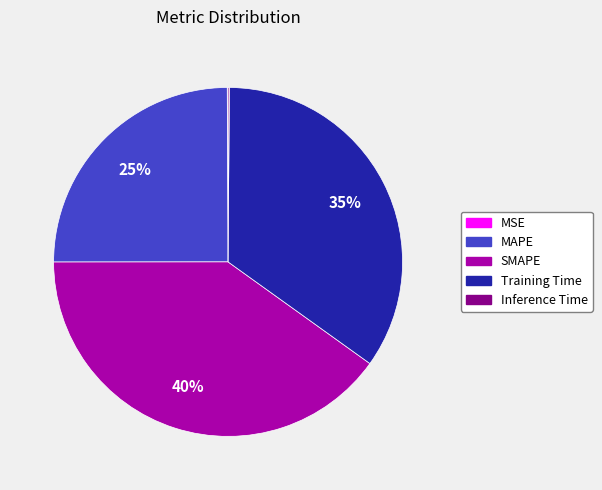

Between MAPE and Training Time, which is larger?

Training Time